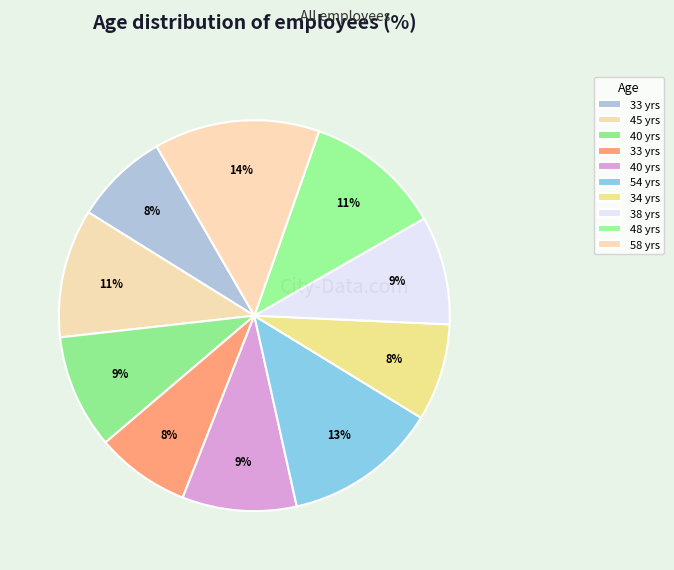

How many segments does this pie chart have?

10